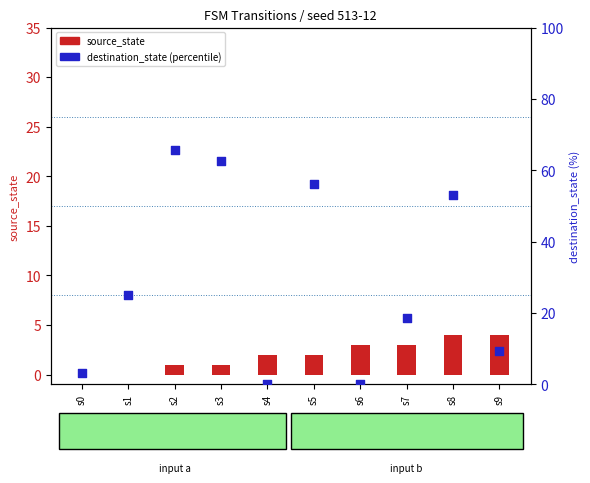

Which series has the largest total across all categories?

destination_state (percentile)